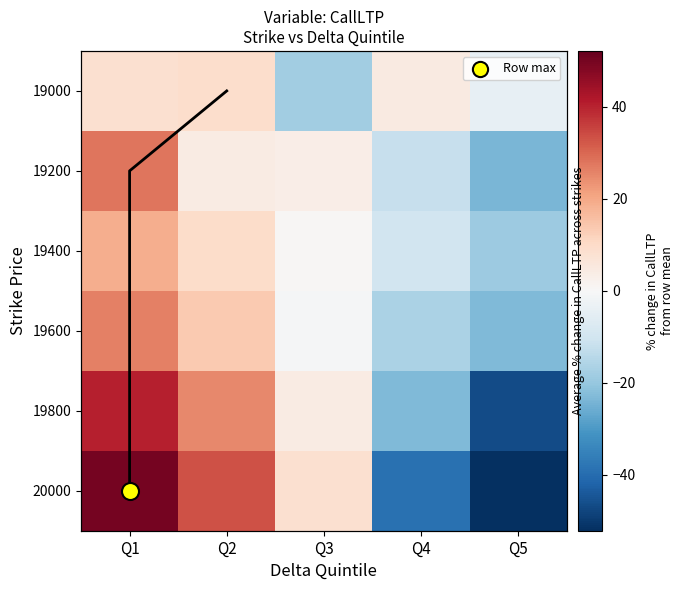

True or false: 20000 has a value of -22.2 at Q5.

False